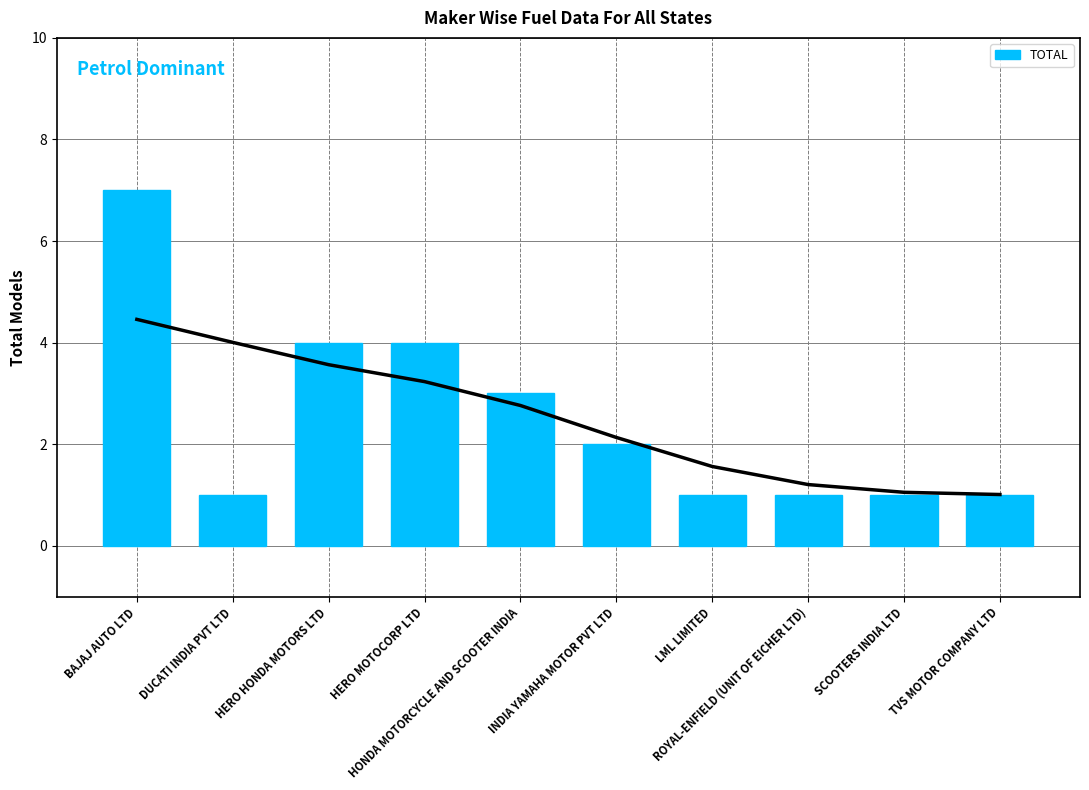

What position from the right is INDIA YAMAHA MOTOR PVT LTD?

5